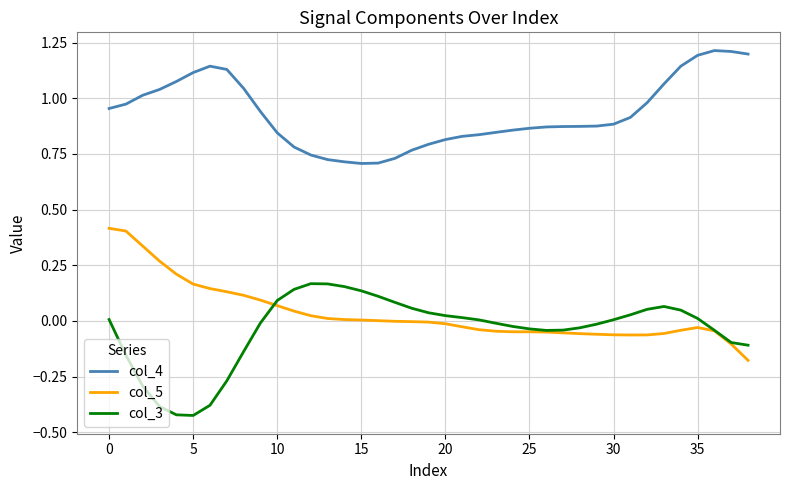

What is the maximum value shown in the chart?

1.2